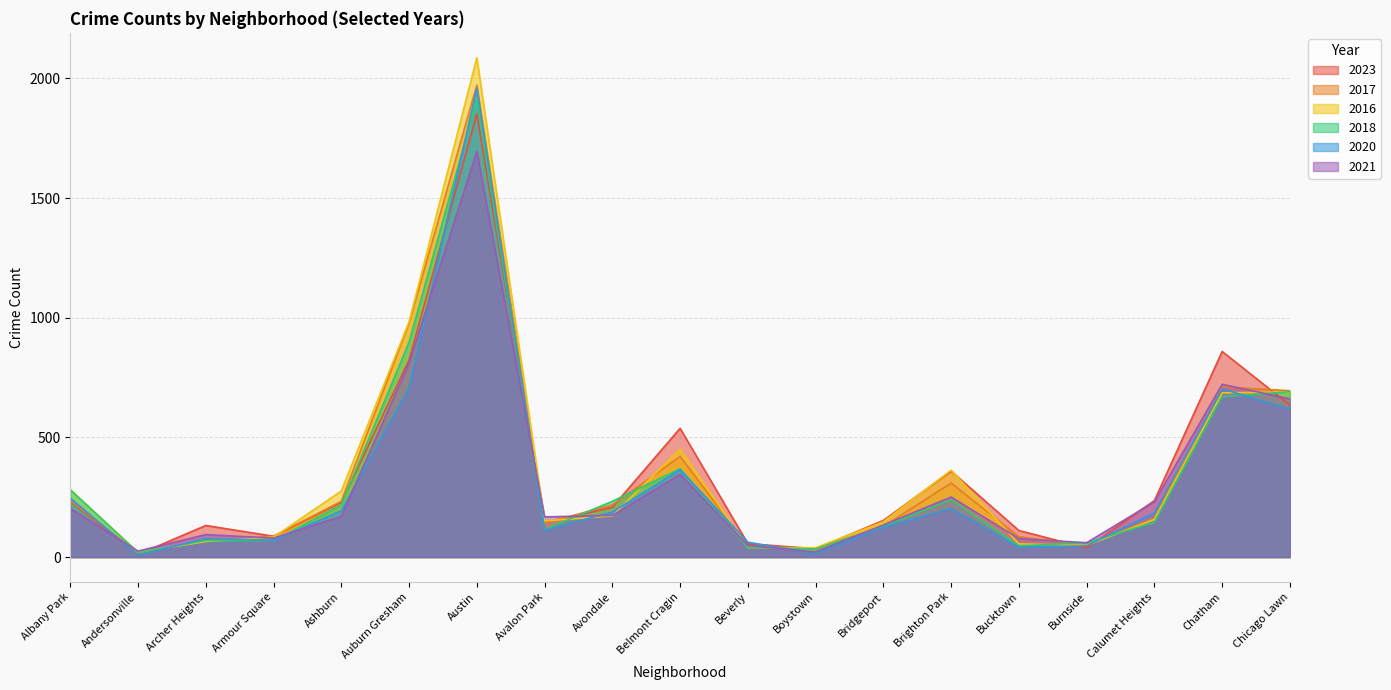

Between Auburn Gresham and Chatham, which is larger?

Chatham